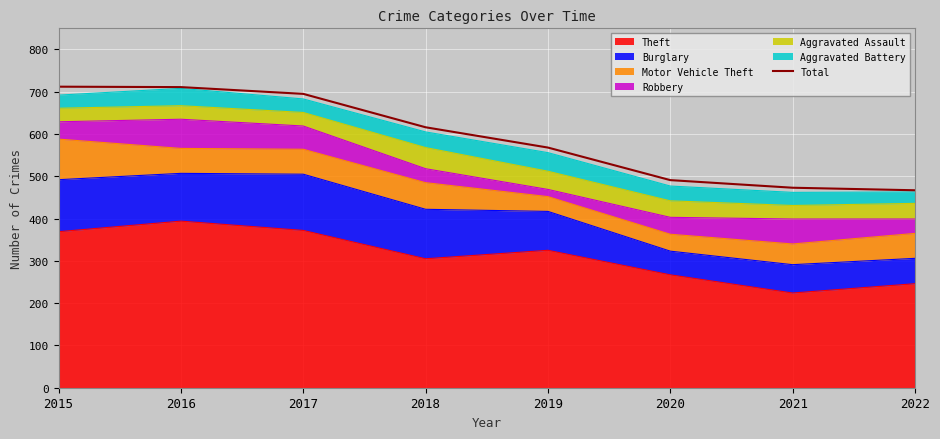

List the labels in order of value, smallest first.

2022, 2021, 2020, 2019, 2018, 2017, 2016, 2015